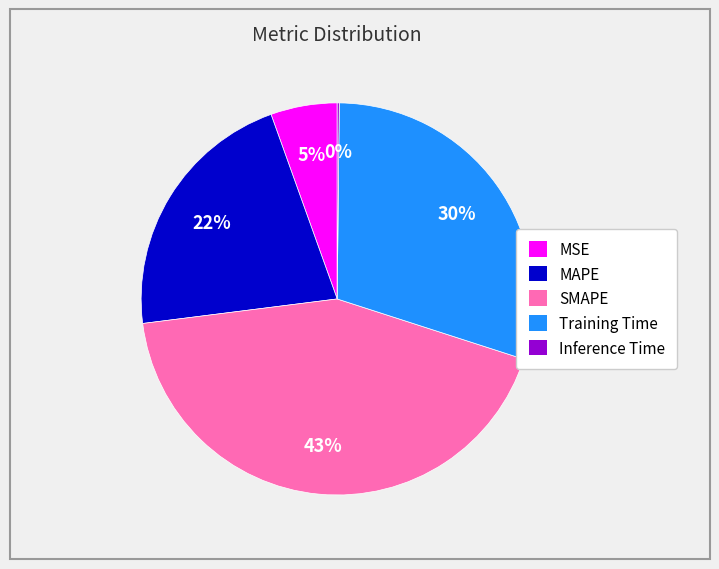

What percentage is the Training Time slice, to the nearest percent?

30%